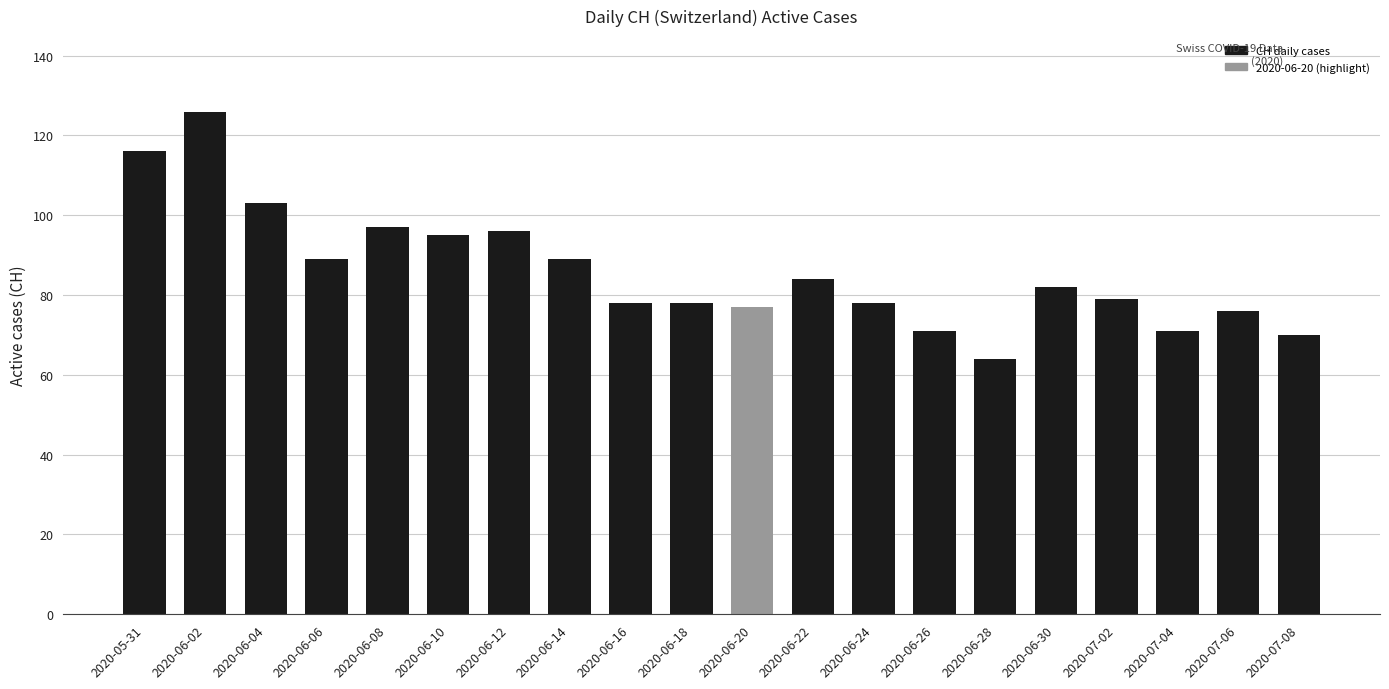

What is the sum of the values at 2020-06-30 and 2020-06-24?

160